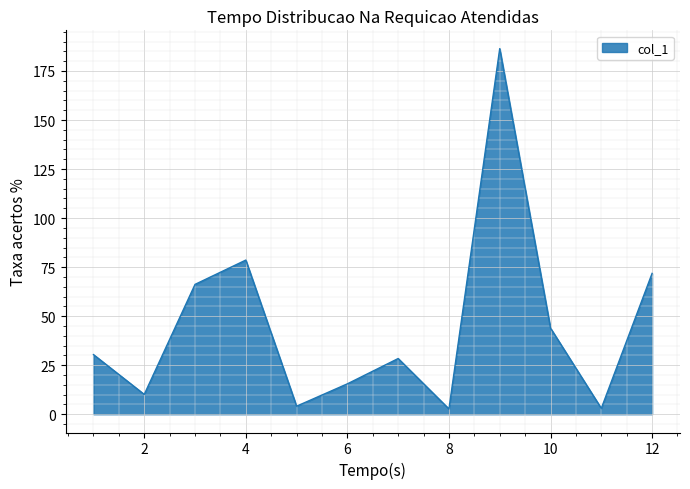

What is the maximum value shown in the chart?

186.4